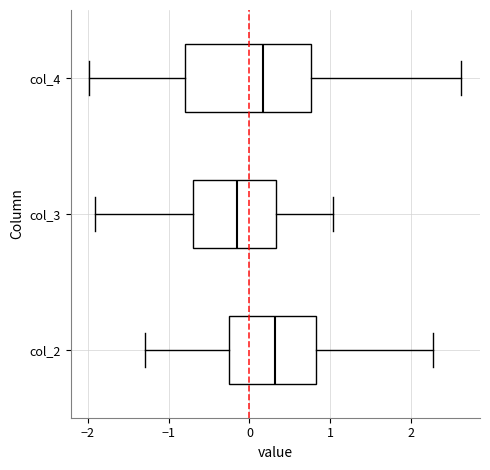

Comparing the boxes themselves (not the whiskers), which one is the widest?

col_4